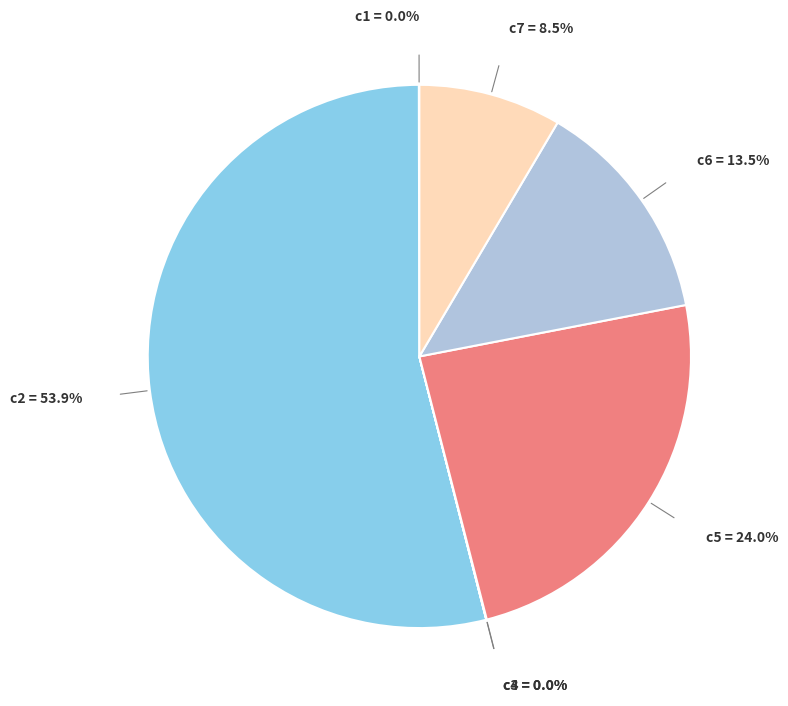

Which category accounts for the majority?

c2